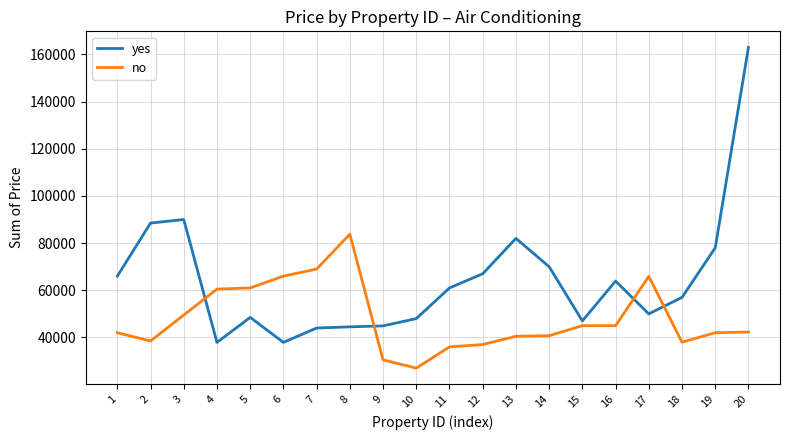

The no series shows 47940 at 11. True or false?

False